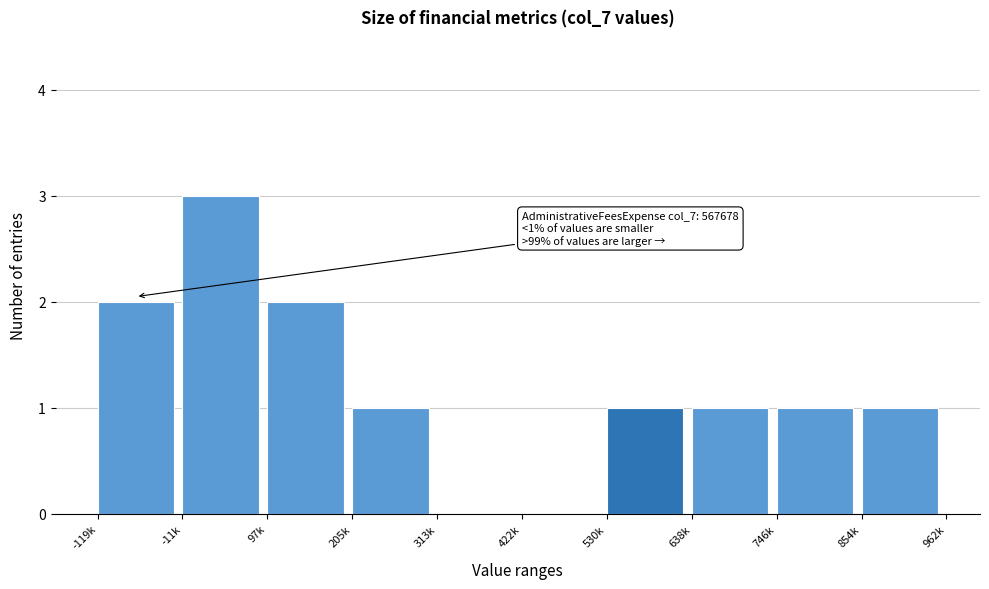

Reading left to right, transcribe all the data shown in this chart.

-119k=2	-11k=3	97k=2	205k=1	313k=0	422k=0	530k=1	638k=1	746k=1	854k=1